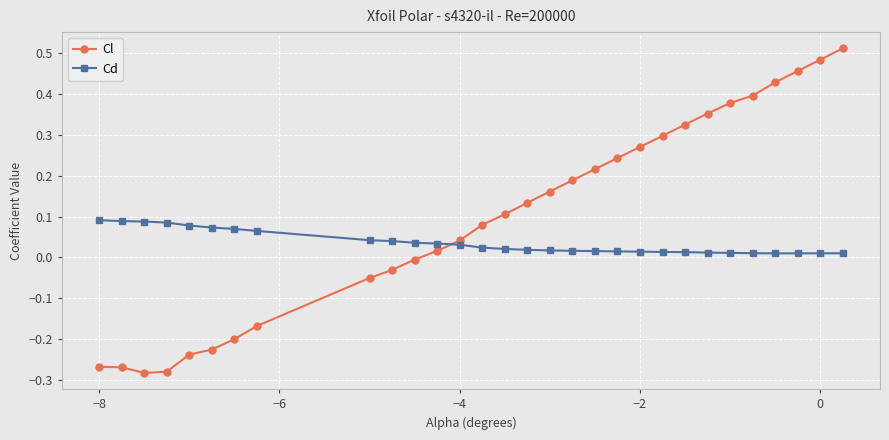

Rank the series by their average value, from lowest to highest.

Cd, Cl